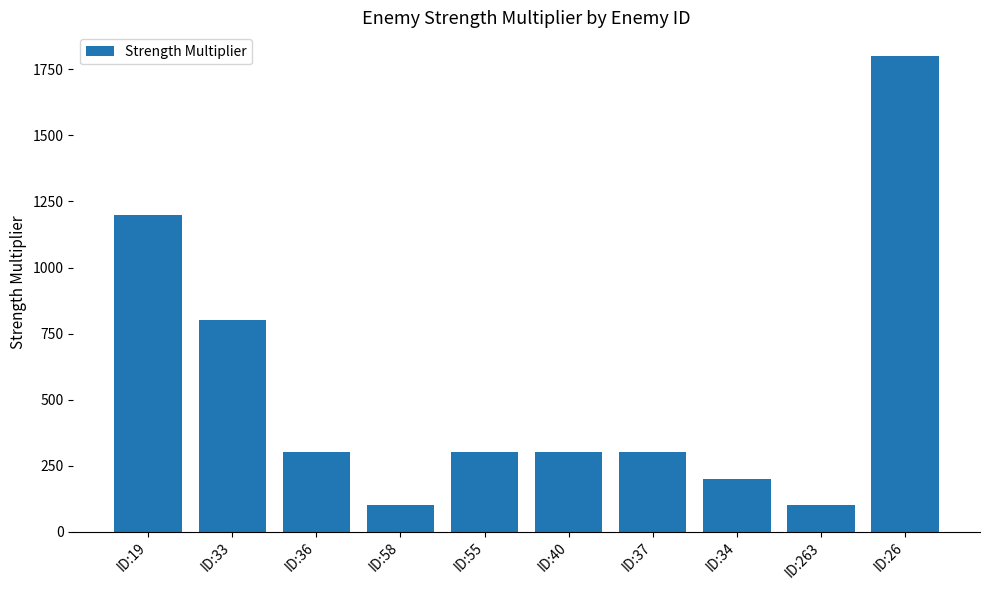

The chart shows a value of 800 at ID:33. True or false?

True